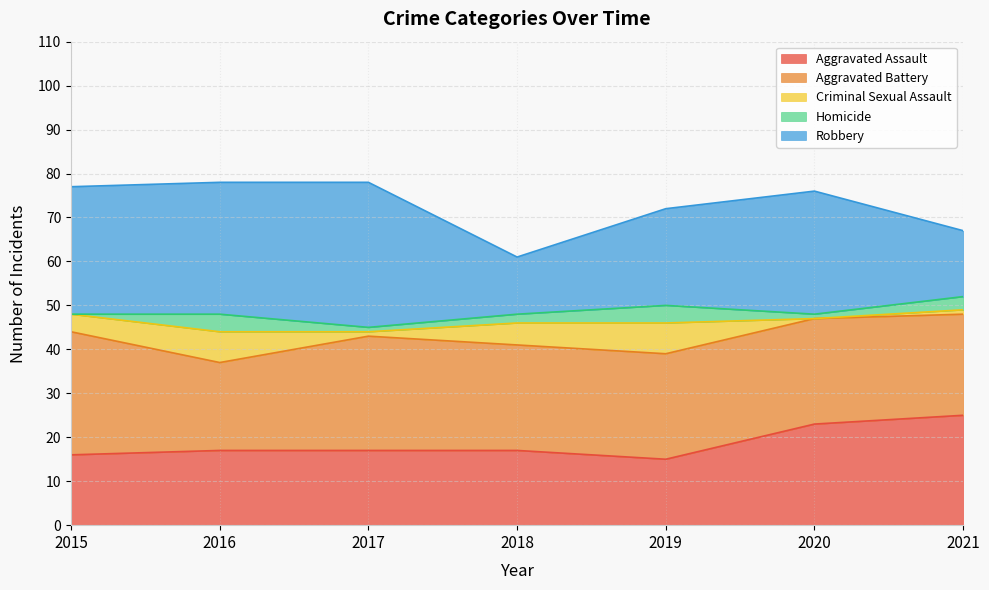

Reading right to left, extract all data points from this chart.

Aggravated Assault: 25	23	15	17	17	17	16
Aggravated Battery: 23	24	24	24	26	20	28
Criminal Sexual Assault: 1	0	7	5	1	7	4
Homicide: 3	1	4	2	1	4	0
Robbery: 15	28	22	13	33	30	29